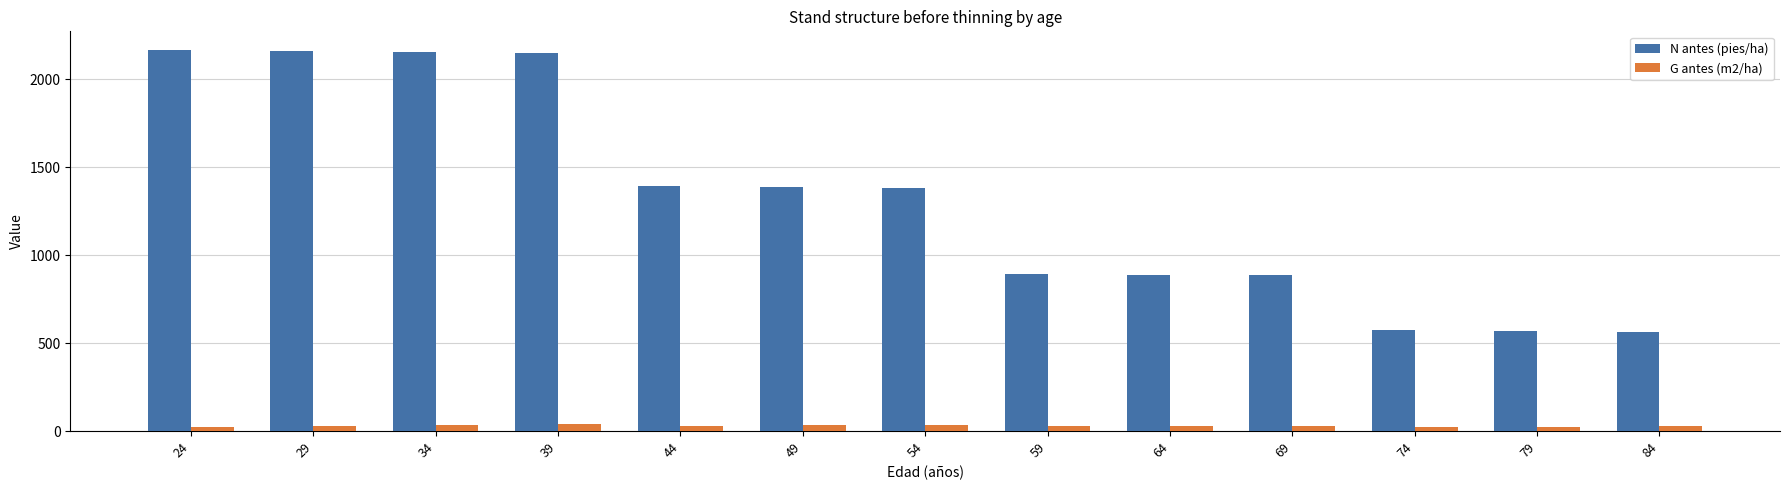

Which series has the largest total across all categories?

N antes (pies/ha)